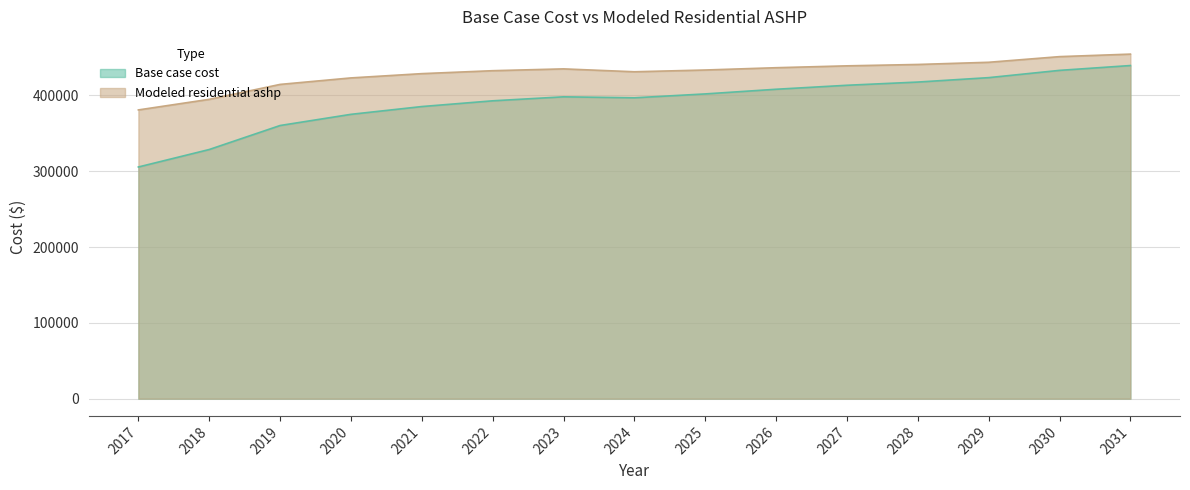

At which category does the chart reach its peak across all series?

2031